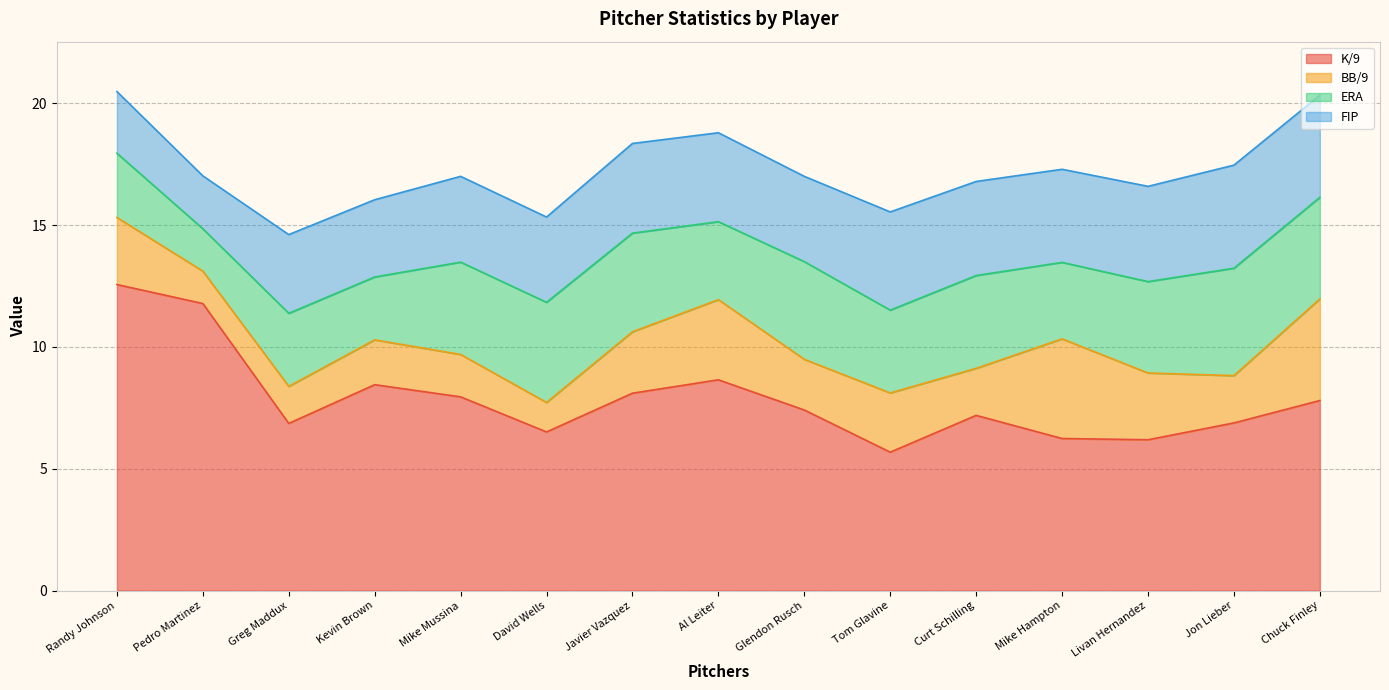

Reading left to right, list all the values displayed in this chart.

K/9: 12.6	11.8	6.9	8.4	8.0	6.5	8.1	8.7	7.4	5.7	7.2	6.2	6.2	6.9	7.8
BB/9: 2.8	1.3	1.5	1.8	1.7	1.2	2.5	3.3	2.1	2.4	1.9	4.1	2.7	1.9	4.2
ERA: 2.6	1.7	3.0	2.6	3.8	4.1	4.0	3.2	4.0	3.4	3.8	3.1	3.8	4.4	4.2
FIP: 2.5	2.2	3.2	3.2	3.5	3.5	3.7	3.6	3.5	4.0	3.9	3.8	3.9	4.2	4.2